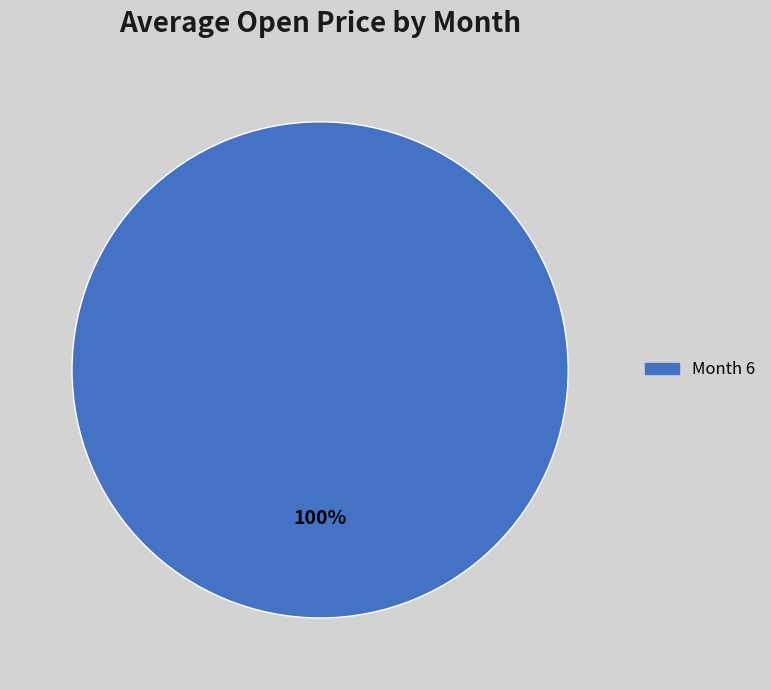

Is there a majority slice in this chart?

Yes